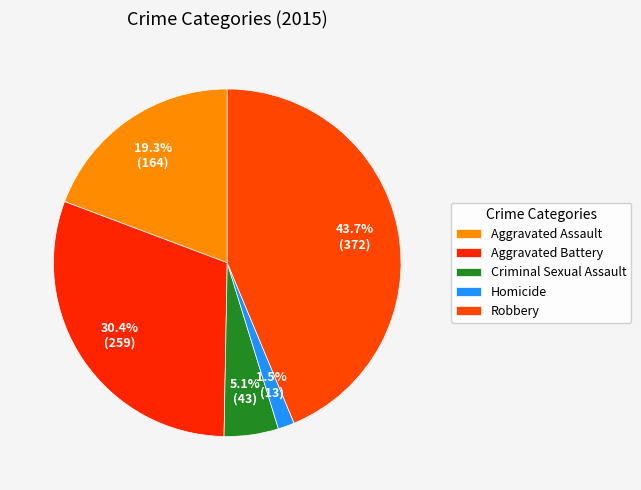

True or false: Homicide accounts for 2% of the total.

True